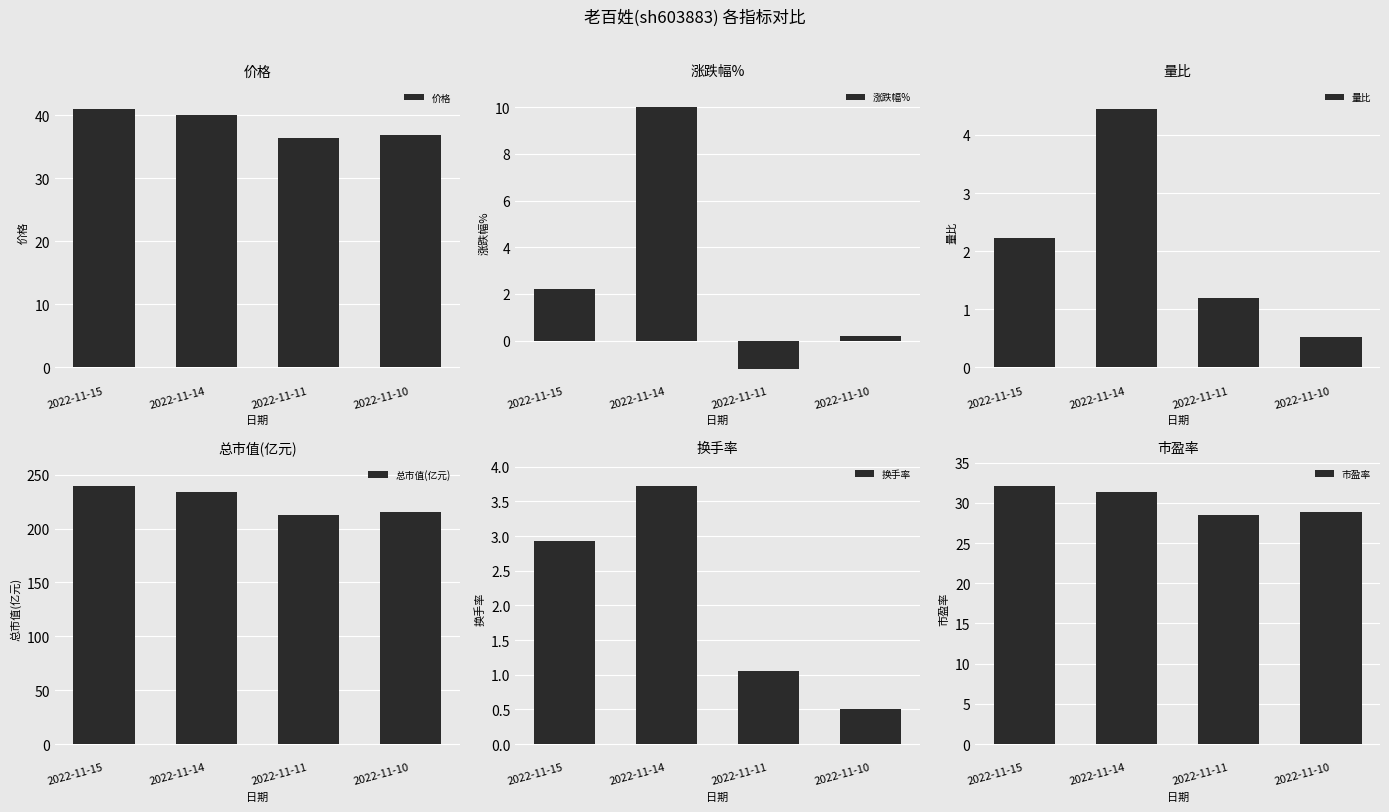

What is the difference between the maximum and minimum values in the 涨跌幅% series?

11.2